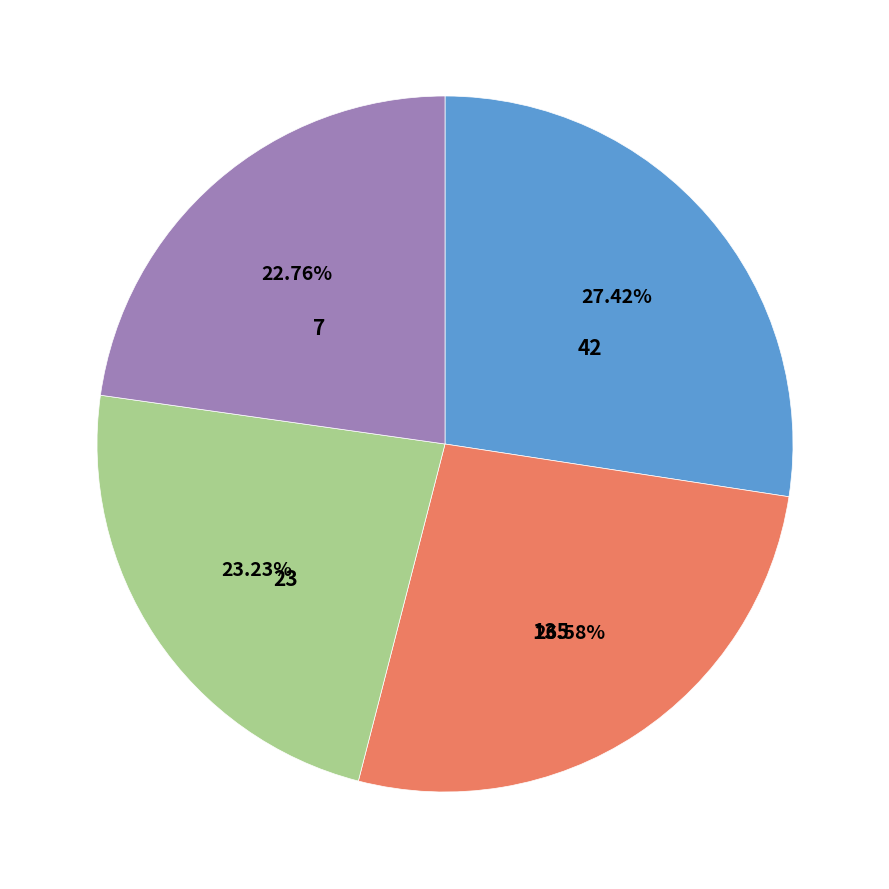

What is the ratio of the value at 42 to the value at 135?

1.0